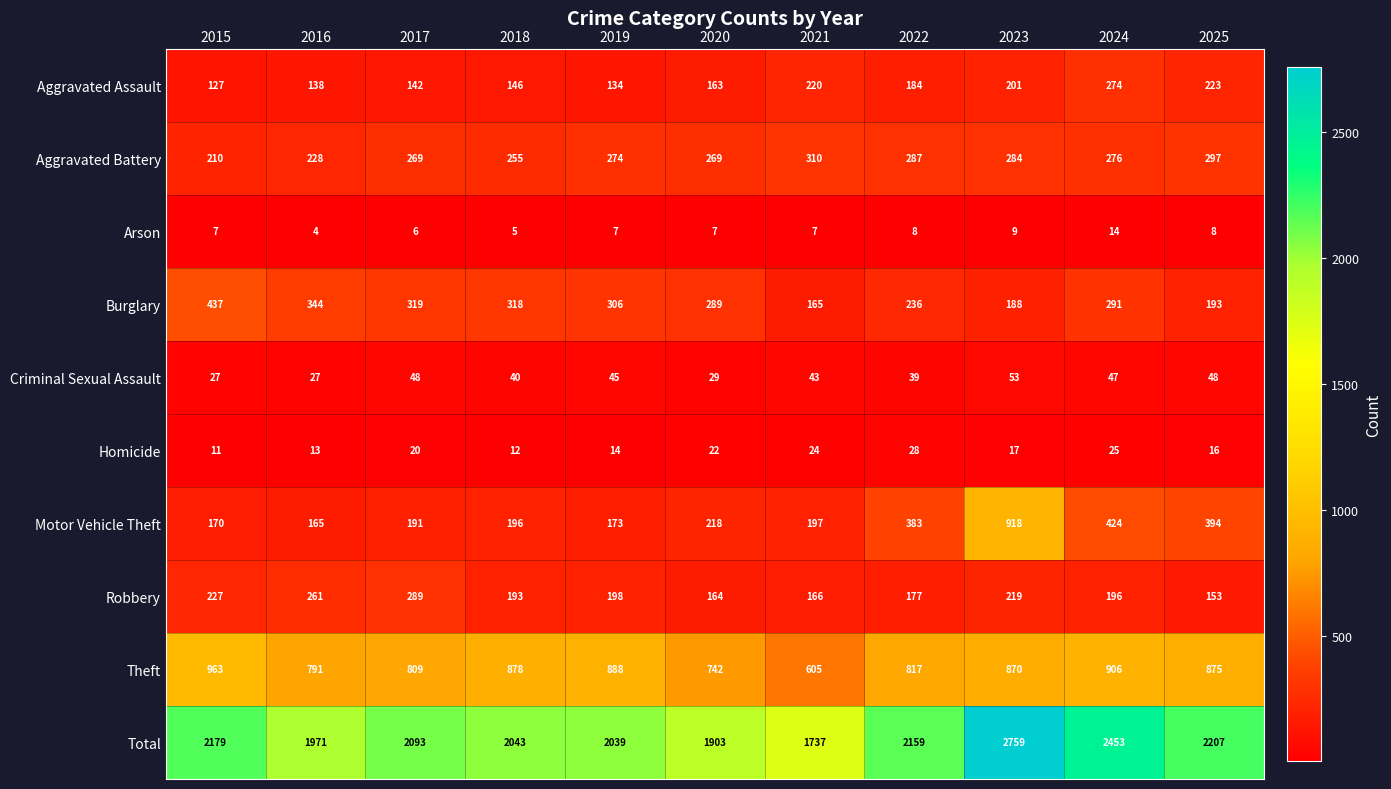

The Arson series shows 5 at 2018. True or false?

True